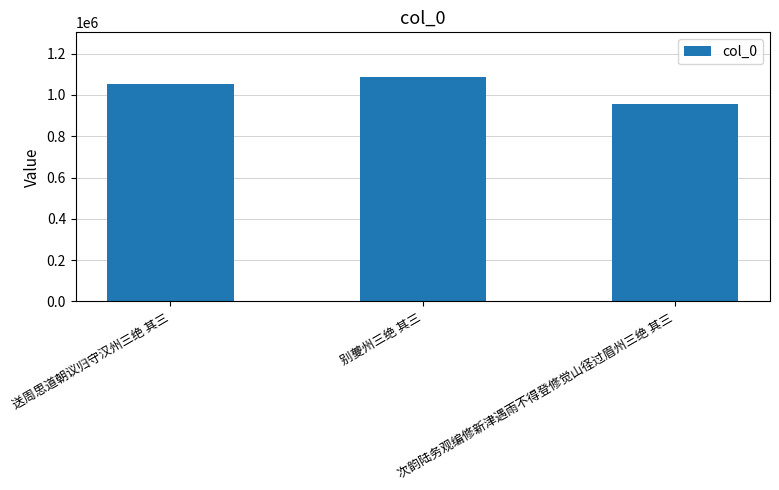

How many values are below 1051577?

1